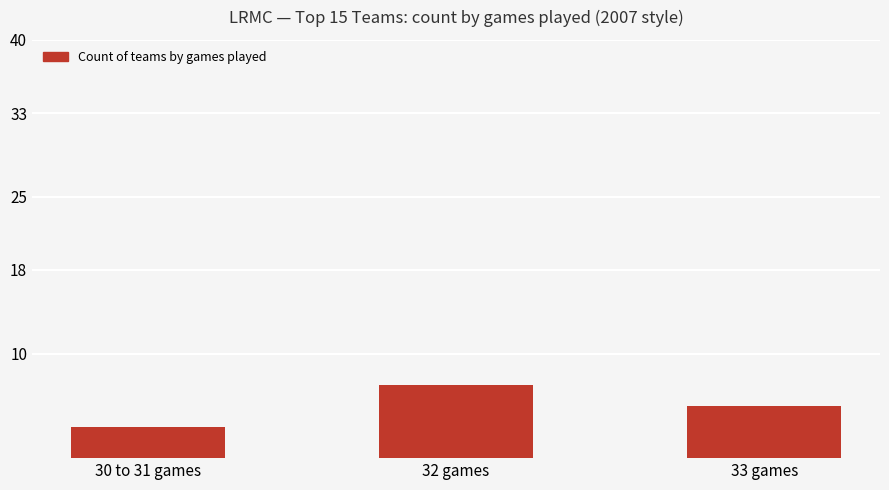

How many values are between 3 and 7?

3